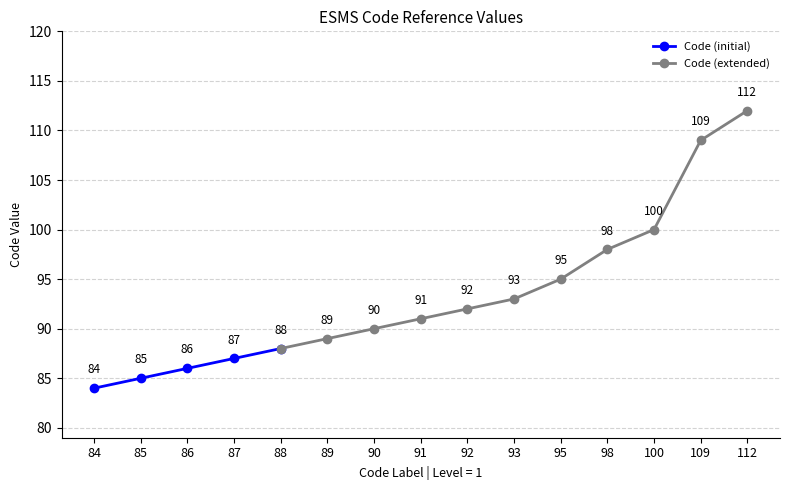

What is the sum of all values?

1399